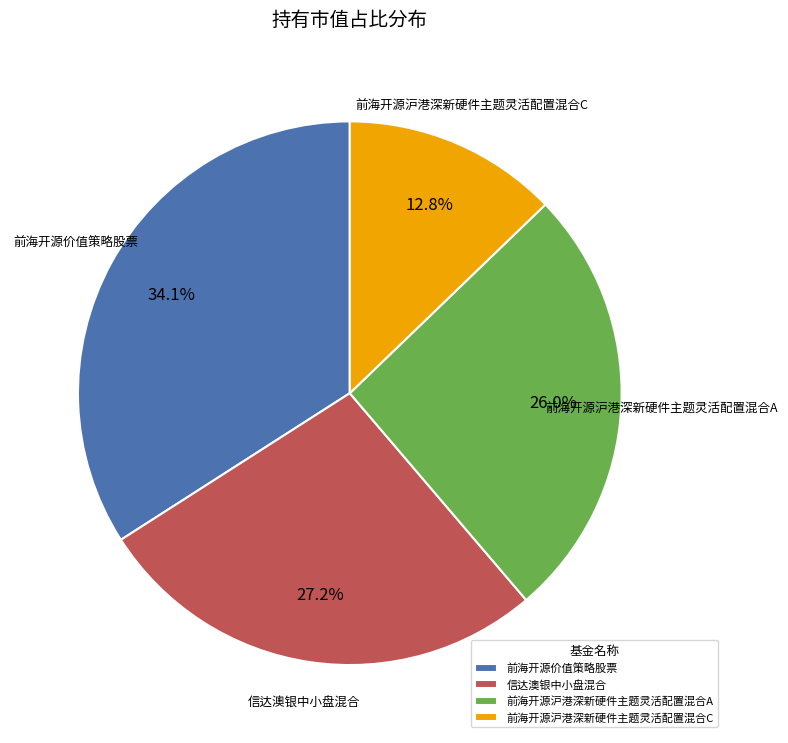

Rank the categories by value from lowest to highest.

前海开源沪港深新硬件主题灵活配置混合C, 前海开源沪港深新硬件主题灵活配置混合A, 信达澳银中小盘混合, 前海开源价值策略股票